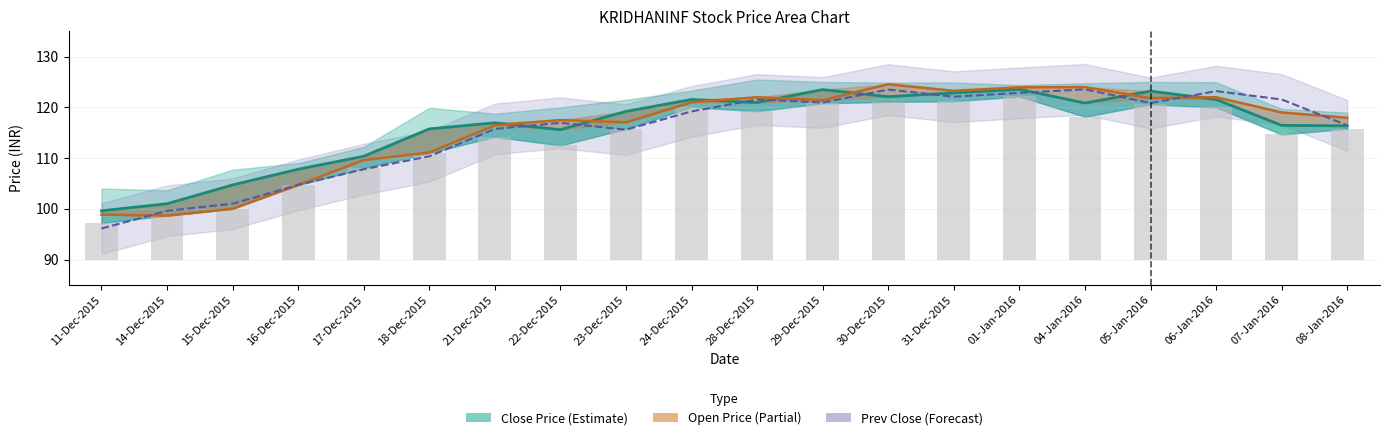

Reading left to right, extract all data points from this chart.

Close Price: 11-Dec-2015=99.6	14-Dec-2015=101.0	15-Dec-2015=104.7	16-Dec-2015=107.8	17-Dec-2015=110.3	18-Dec-2015=115.8	21-Dec-2015=117.0	22-Dec-2015=115.6	23-Dec-2015=119.2	24-Dec-2015=121.5	28-Dec-2015=121.0	29-Dec-2015=123.5	30-Dec-2015=122.1	31-Dec-2015=122.8	01-Jan-2016=123.5	04-Jan-2016=120.8	05-Jan-2016=123.2	06-Jan-2016=121.5	07-Jan-2016=116.5	08-Jan-2016=116.3
Open Price: 11-Dec-2015=98.8	14-Dec-2015=98.7	15-Dec-2015=100.0	16-Dec-2015=104.7	17-Dec-2015=109.6	18-Dec-2015=111.1	21-Dec-2015=116.5	22-Dec-2015=117.5	23-Dec-2015=117.0	24-Dec-2015=121.0	28-Dec-2015=122.0	29-Dec-2015=121.4	30-Dec-2015=124.5	31-Dec-2015=123.2	01-Jan-2016=124.0	04-Jan-2016=124.0	05-Jan-2016=121.8	06-Jan-2016=122.0	07-Jan-2016=119.0	08-Jan-2016=118.0
Prev Close: 11-Dec-2015=96.1	14-Dec-2015=99.6	15-Dec-2015=101.0	16-Dec-2015=104.7	17-Dec-2015=107.8	18-Dec-2015=110.3	21-Dec-2015=115.8	22-Dec-2015=117.0	23-Dec-2015=115.6	24-Dec-2015=119.2	28-Dec-2015=121.5	29-Dec-2015=121.0	30-Dec-2015=123.5	31-Dec-2015=122.1	01-Jan-2016=122.8	04-Jan-2016=123.5	05-Jan-2016=120.8	06-Jan-2016=123.2	07-Jan-2016=121.5	08-Jan-2016=116.5